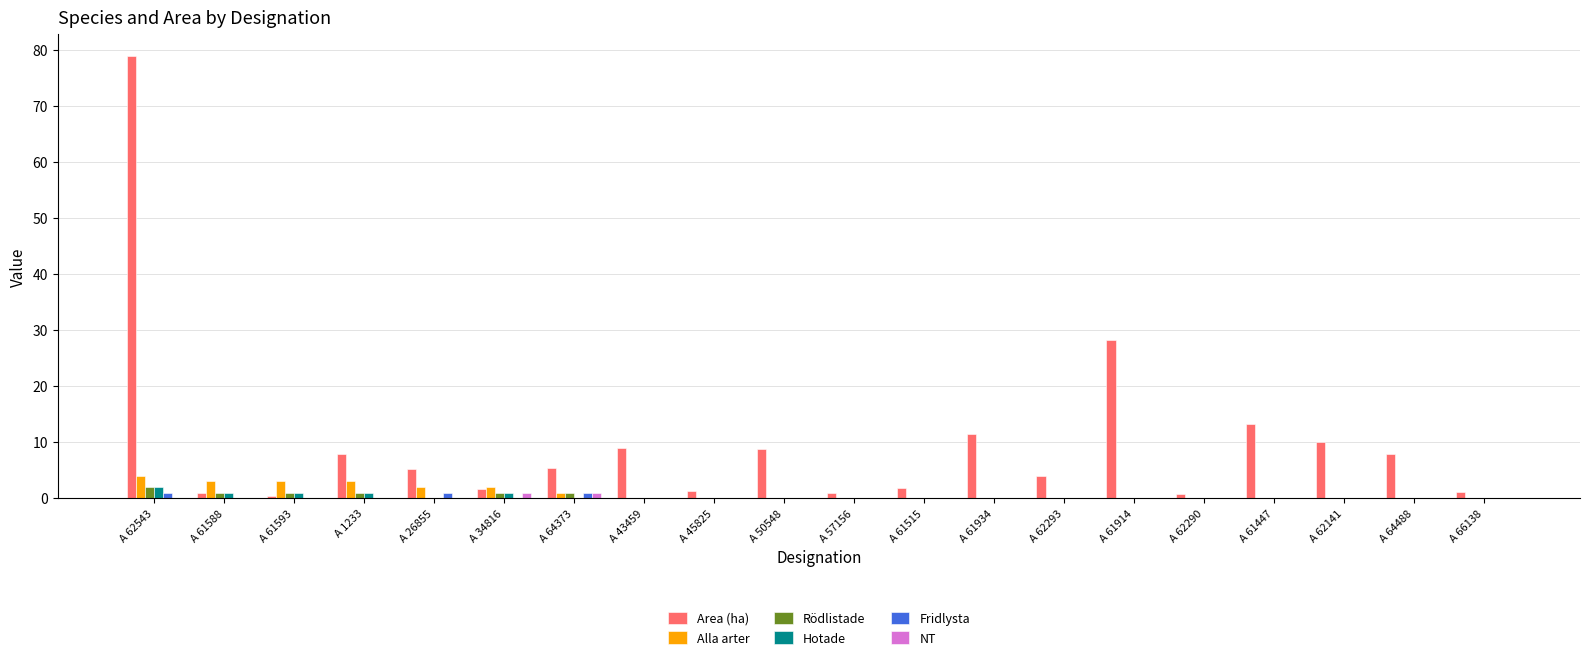

What are all the series names shown in the legend?

Area (ha), Alla arter, Rödlistade, Hotade, Fridlysta, NT